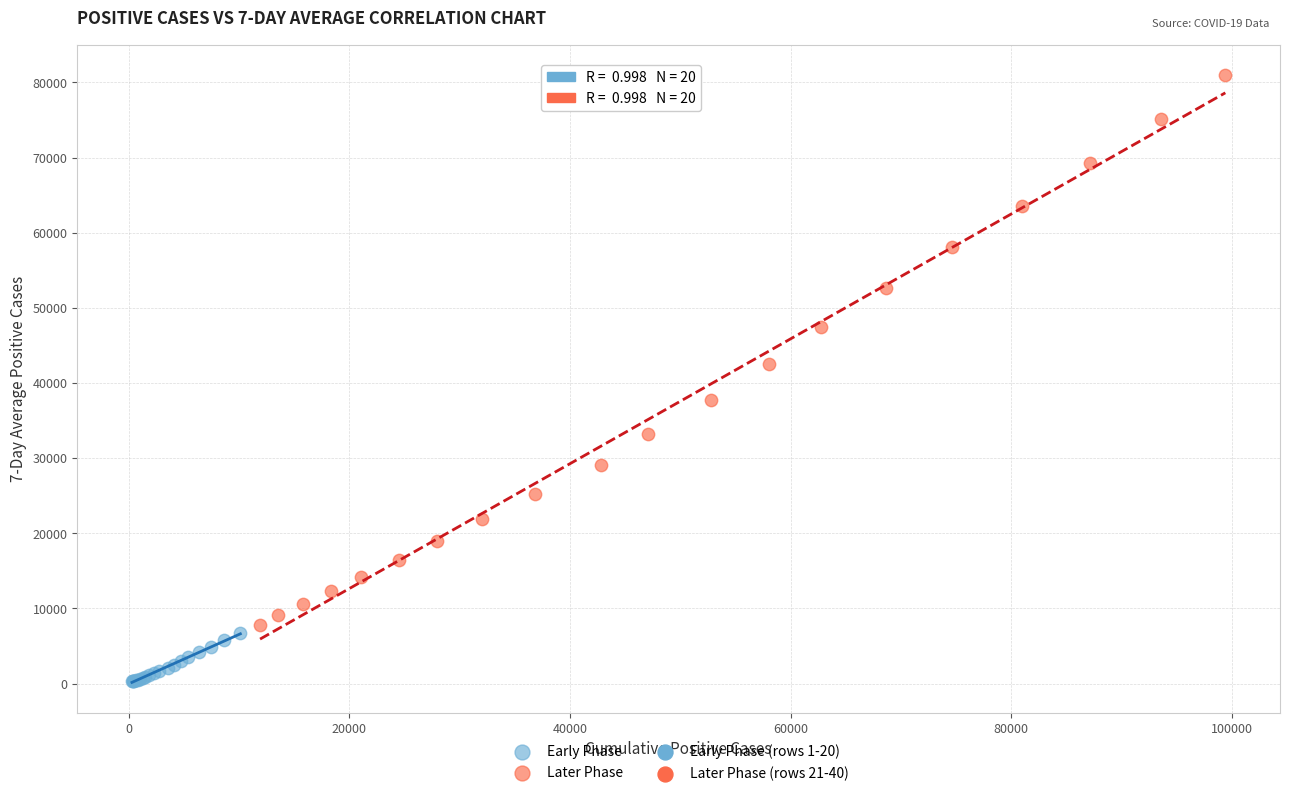

Which series contains the lowest Y value?

Early Phase